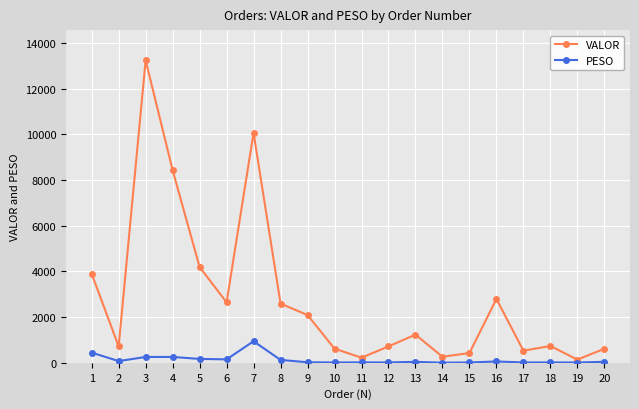

What is the value of the PESO point at the 16th from the left?

57.7